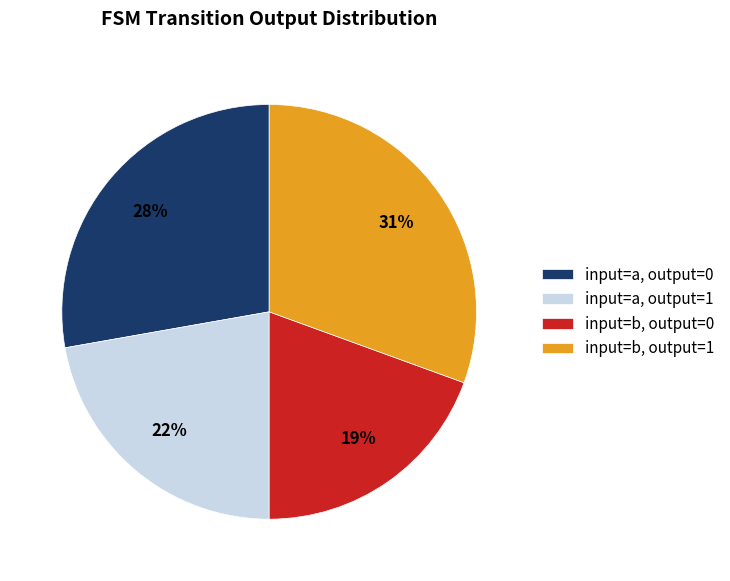

How many slices are in this pie chart?

4